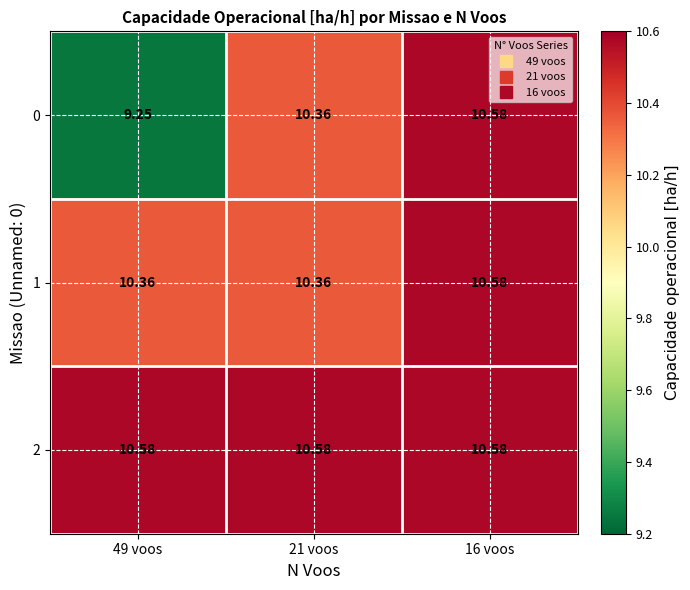

Is the value of 2 at 21 voos greater than the value of 1 at 49 voos?

Yes